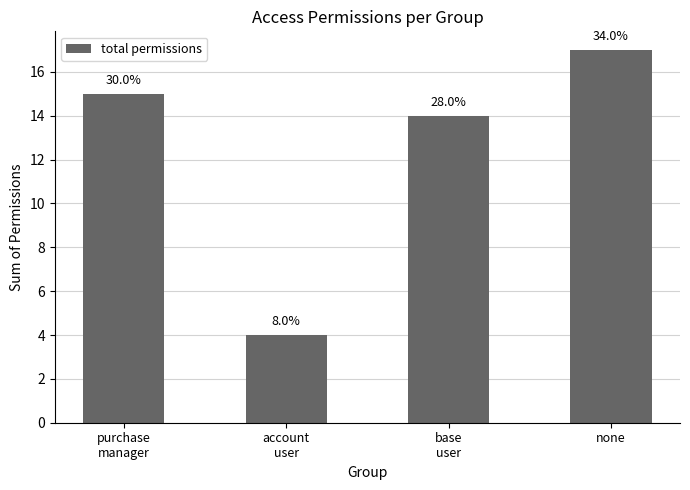

Does the chart contain any negative values?

No